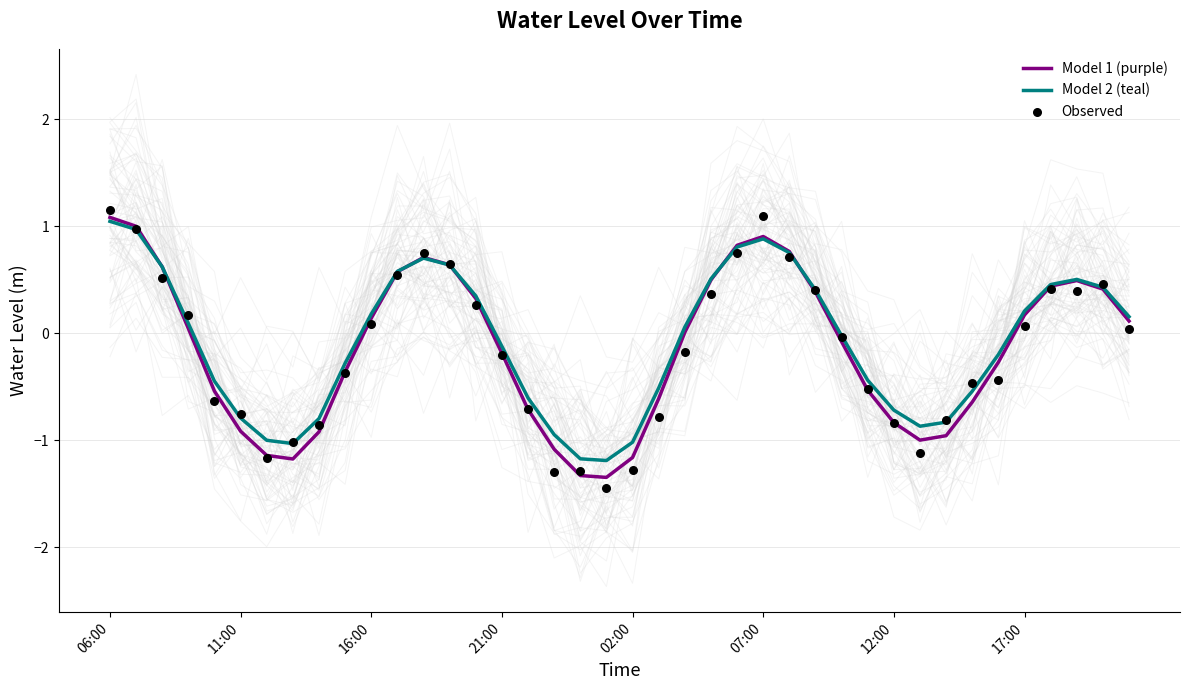

Which series has the widest spread of Y values?

Observed